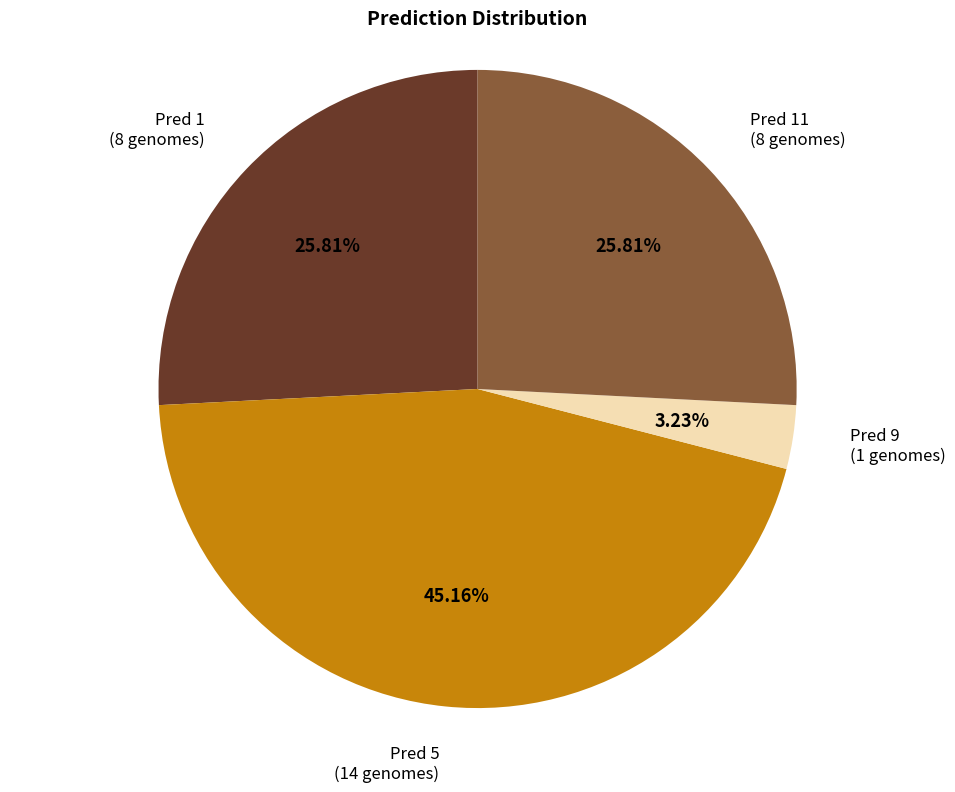

Does any single category account for the majority?

No